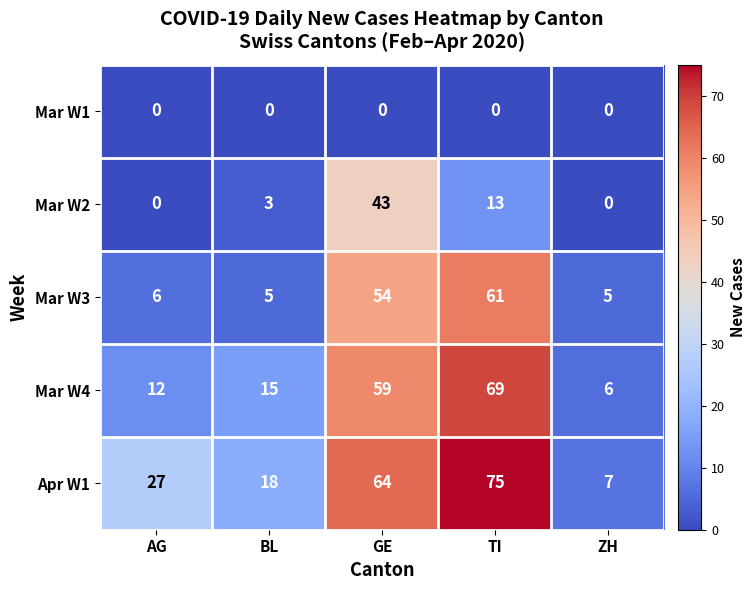

Rank the series by their maximum value, from highest to lowest.

Apr W1, Mar W4, Mar W3, Mar W2, Mar W1